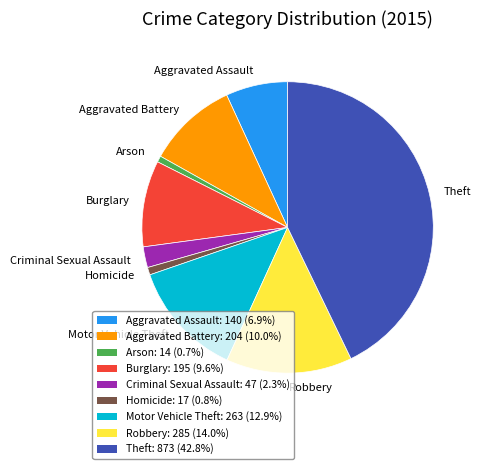

Combined, do Burglary and Motor Vehicle Theft account for over 50%?

No